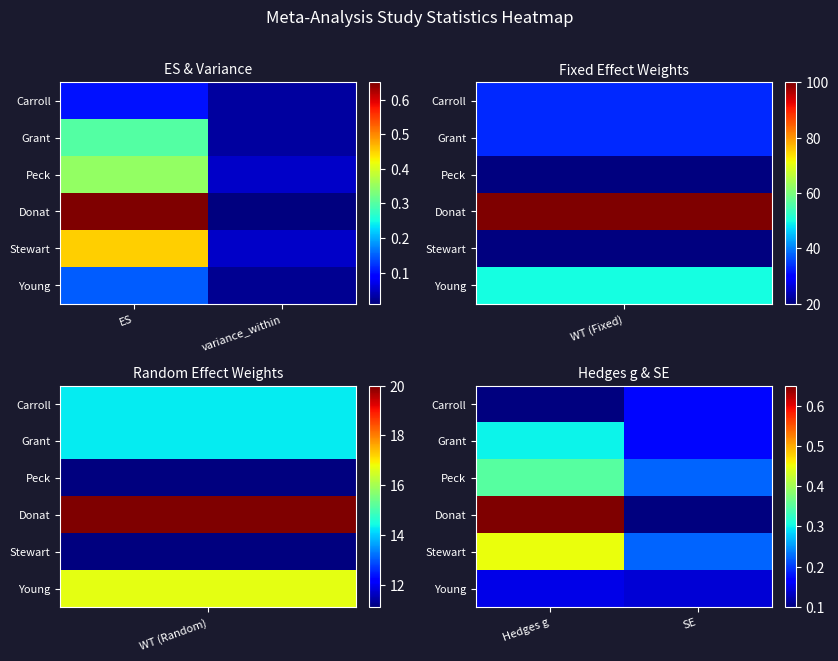

What is the maximum value shown in the chart?

0.7